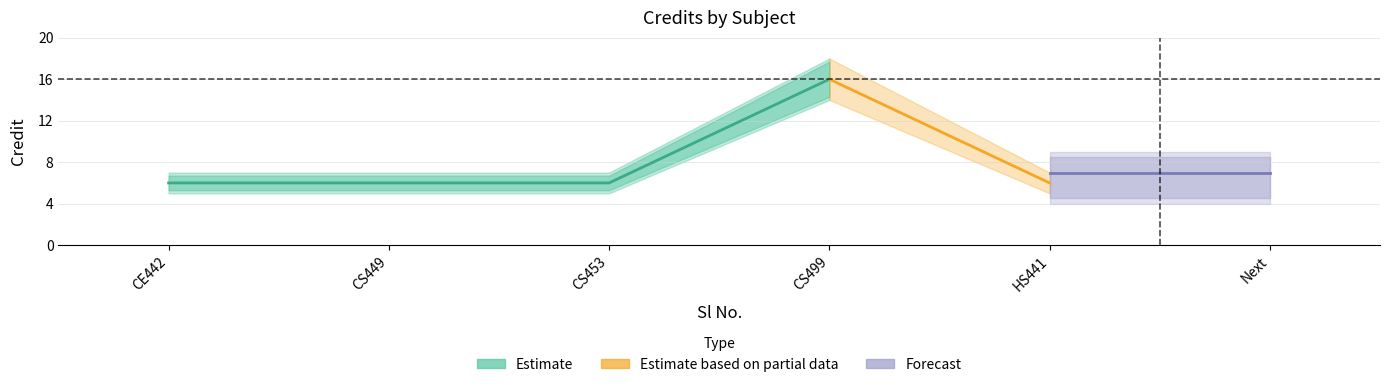

What is the value of the 1st point from the left?

6